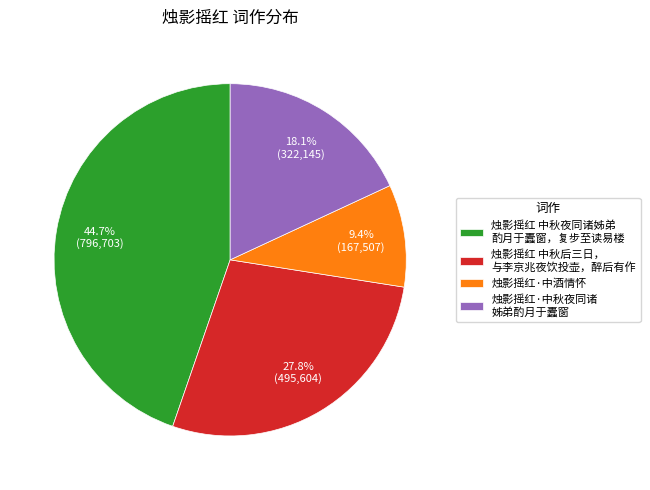

True or false: 烛影摇红·中酒情怀 accounts for 1% of the total.

False